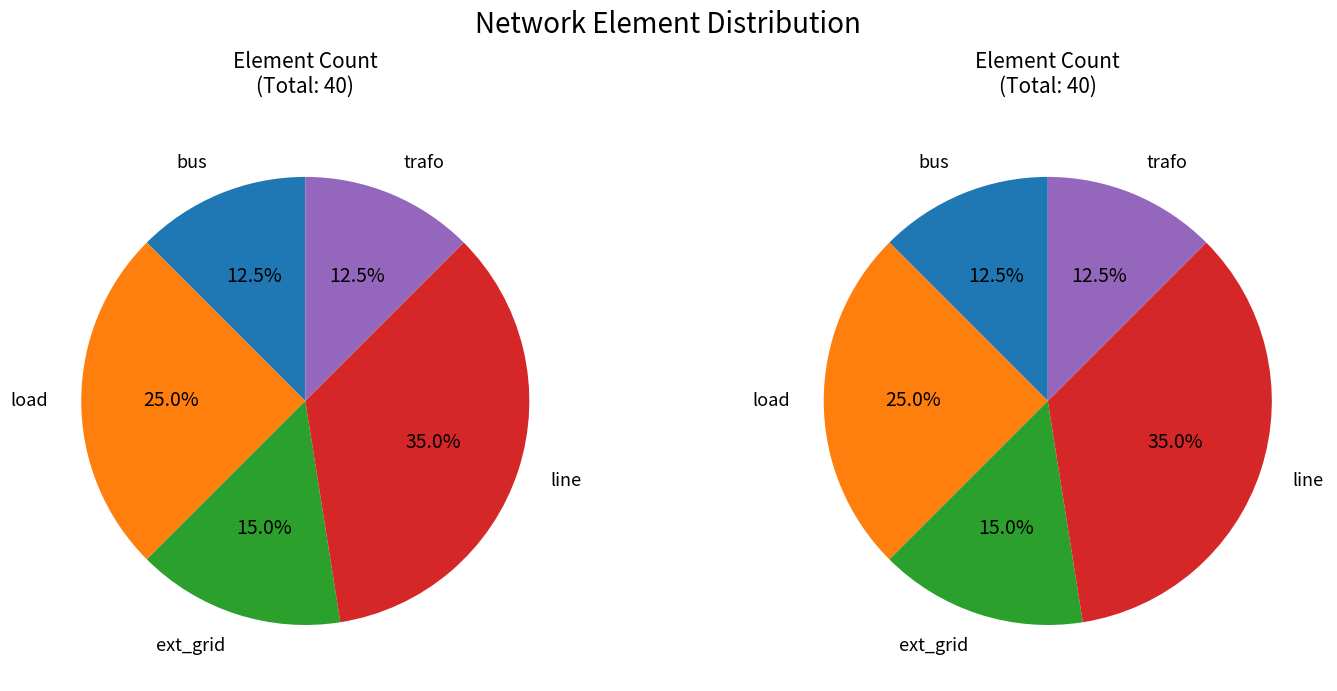

Which category has the biggest portion of the pie?

line